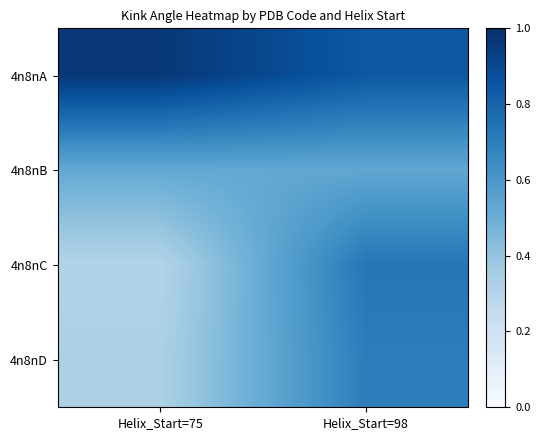

What is the spread (max minus min) of values at Helix_Start=75?

0.7